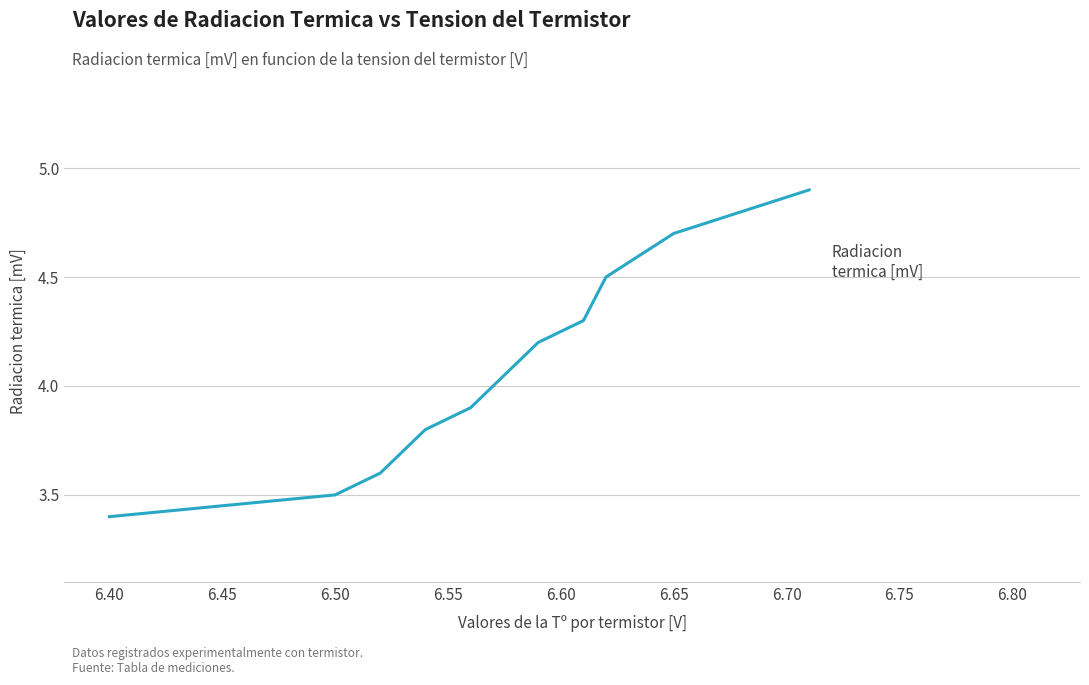

True or false: the data has more than 1 interior local peaks.

False